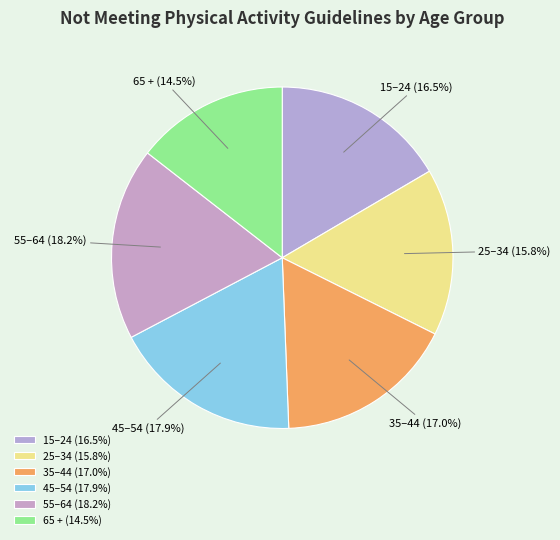

Which has a higher value, 25–34 or 15–24?

15–24